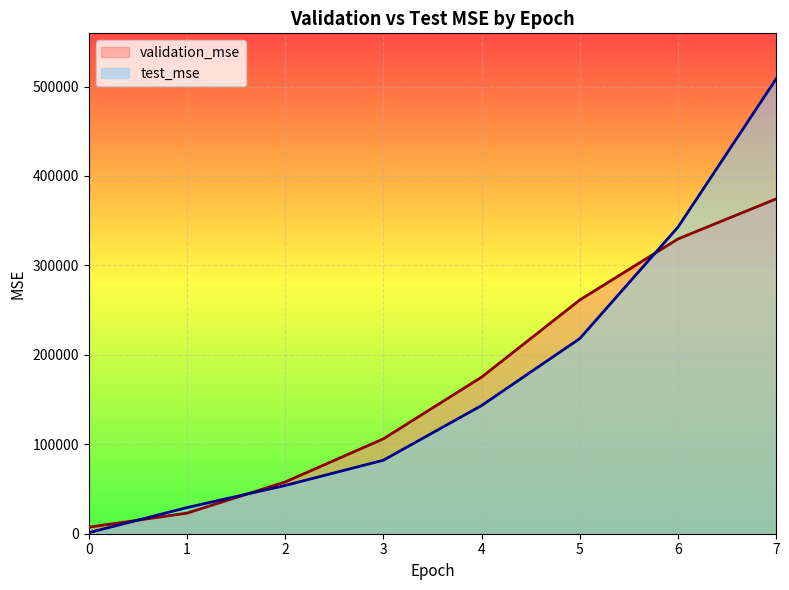

Where does the test_mse series first go above 143303?

4